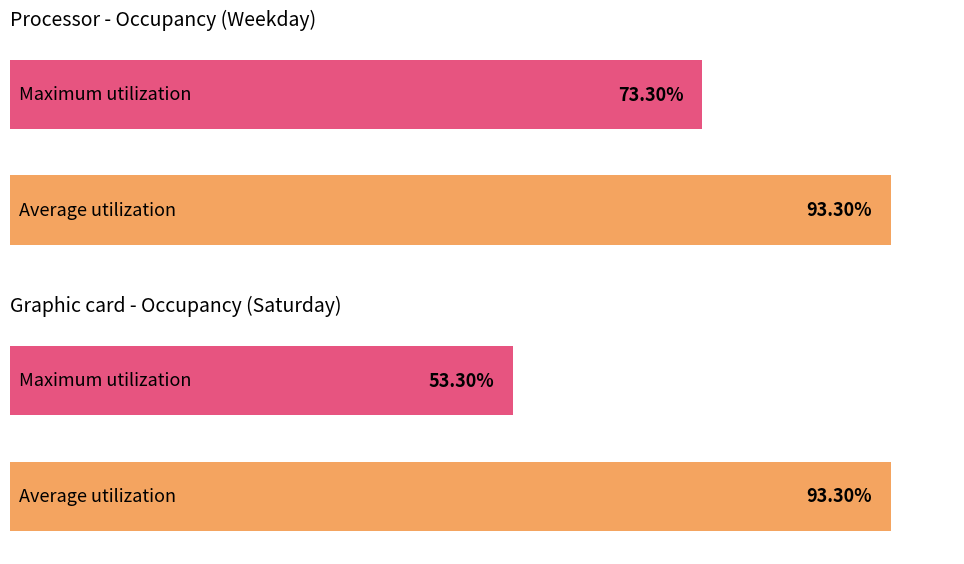

The value of Saturday at 7 is 0.3. True or false?

False